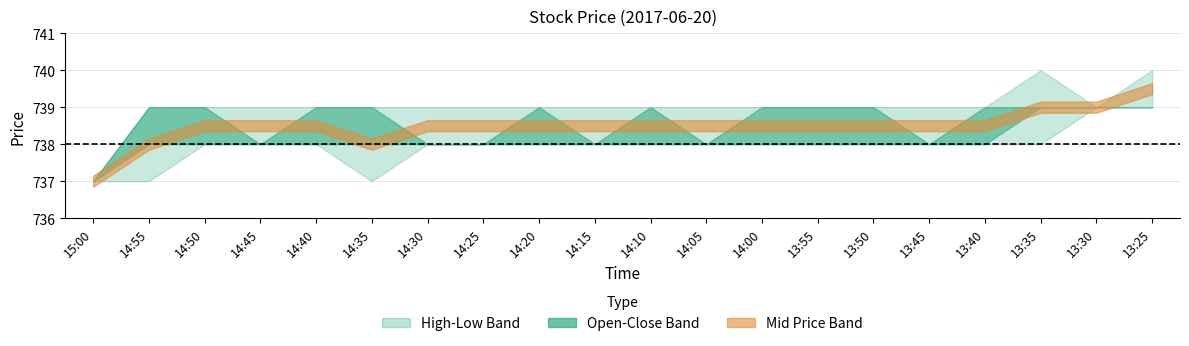

Where is open nearest to the value 738?

14:55